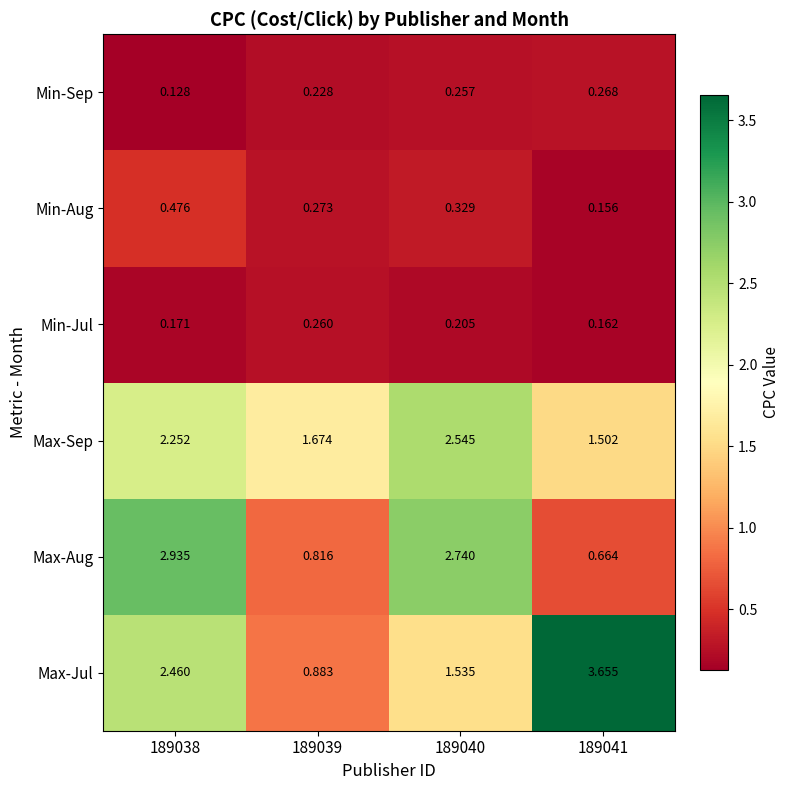

Which series has the largest total across all categories?

Max-Jul